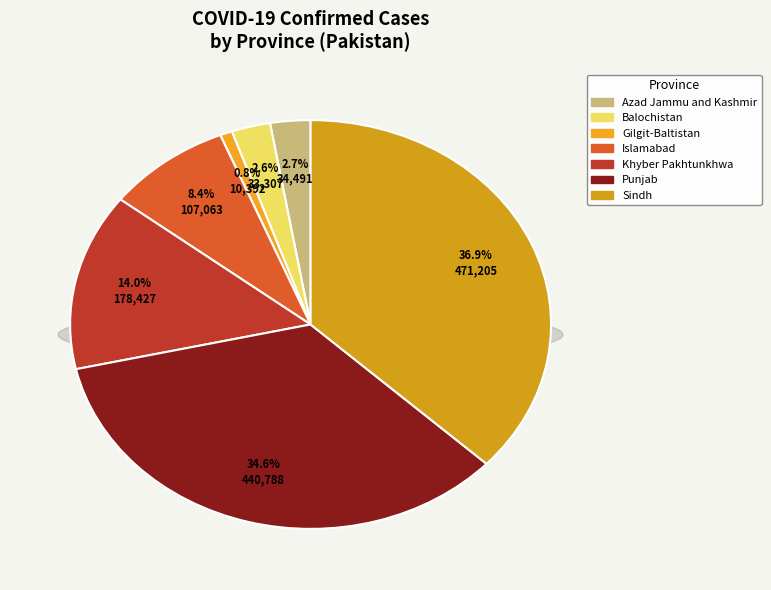

To the nearest percent, what is the average slice percentage?

14%